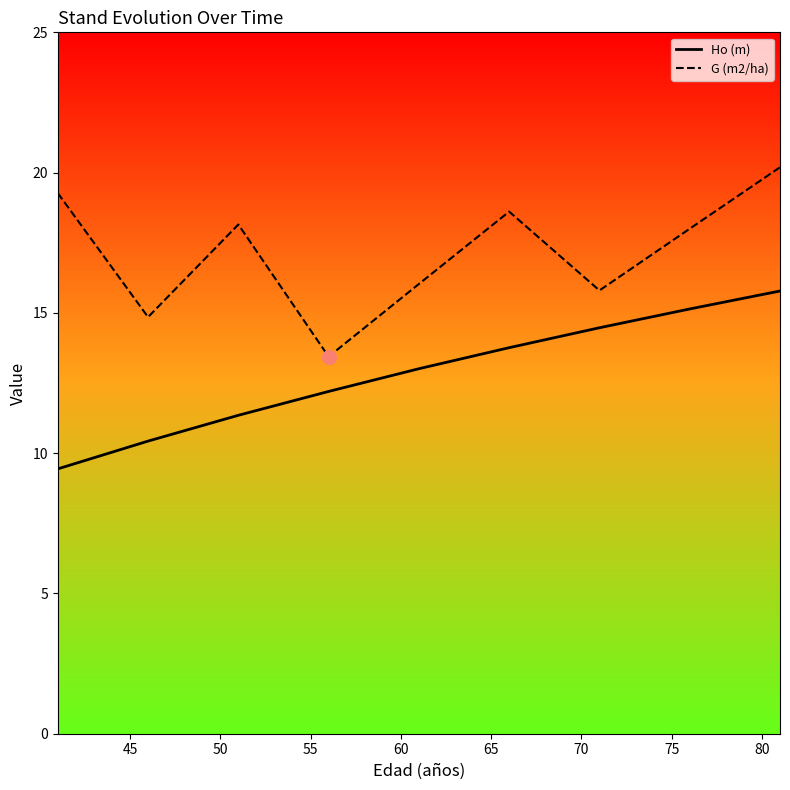

True or false: G (m2/ha) and Ho (m) intersect in this chart.

False